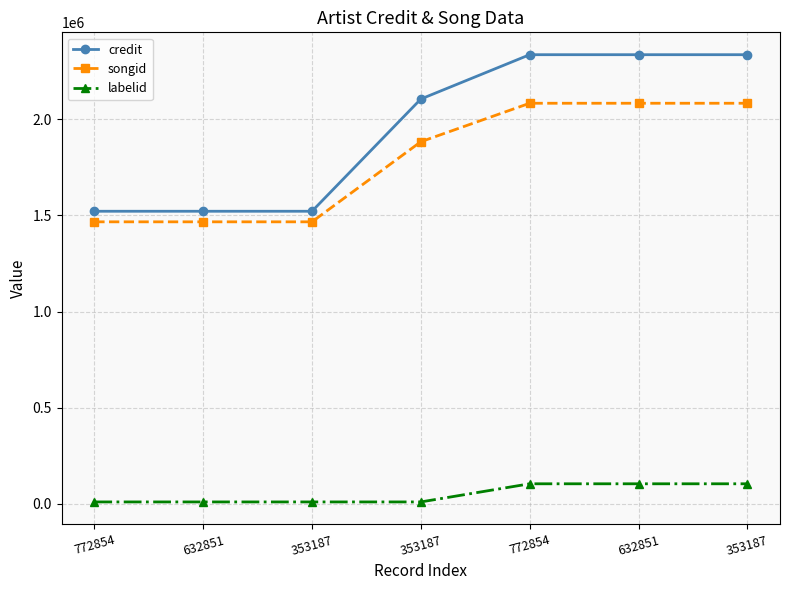

How many categories are shown in the chart?

7